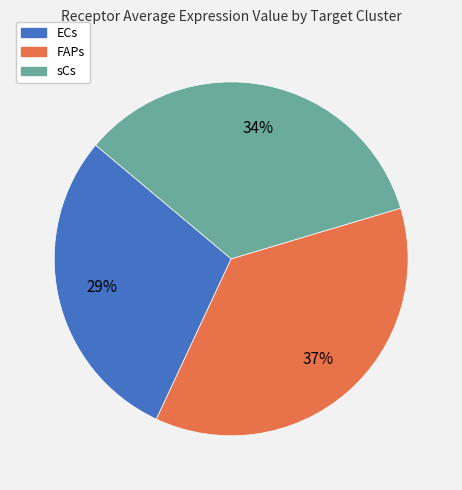

Is the sum of ECs and FAPs greater than half?

Yes